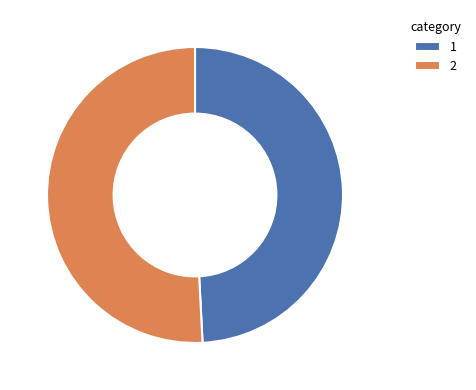

Combined, do 2 and 1 account for over 50%?

Yes